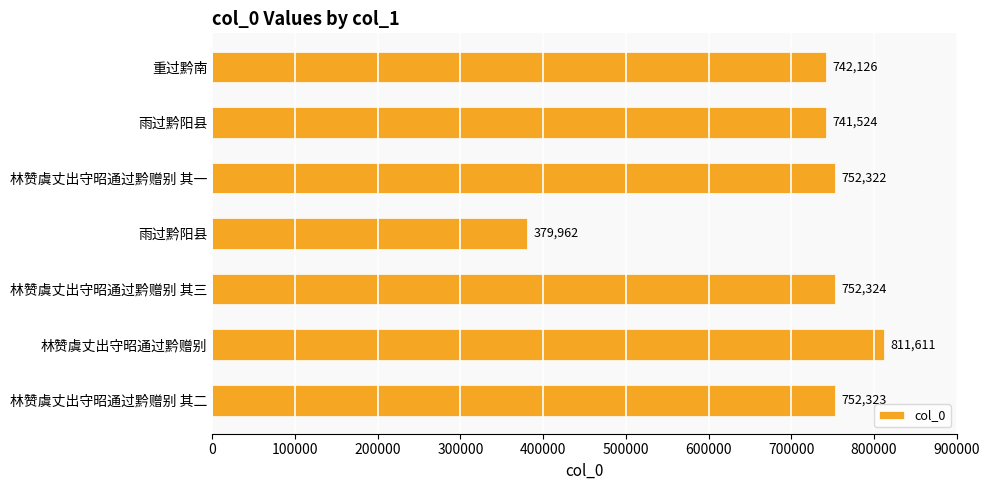

How many distinct data groups are displayed?

1